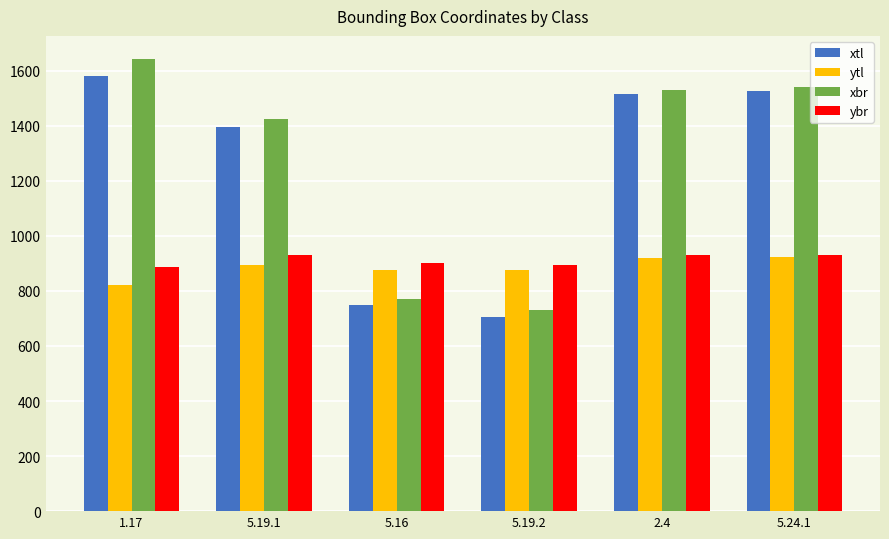

What is the sum of all xbr values?

7643